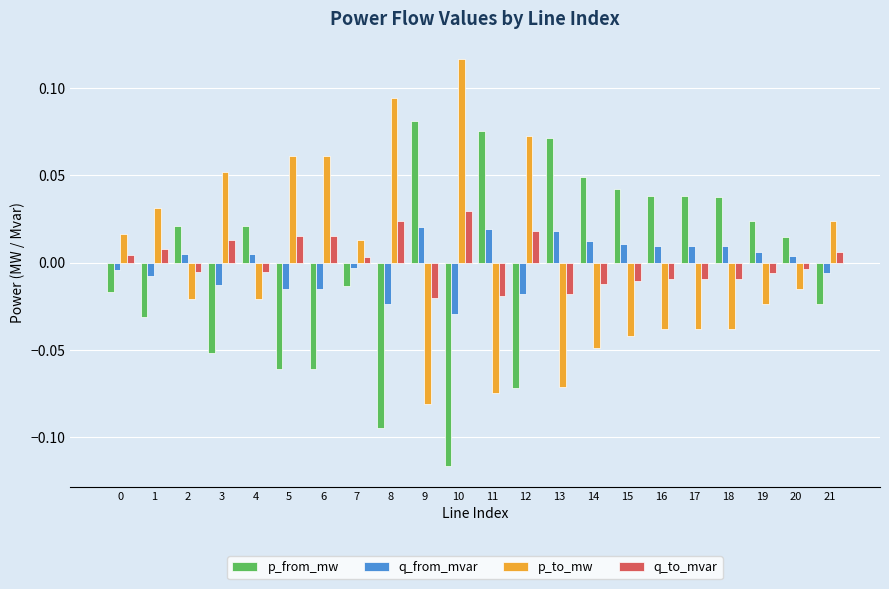

Rank the series at 17 from lowest to highest value.

p_to_mw, q_to_mvar, q_from_mvar, p_from_mw